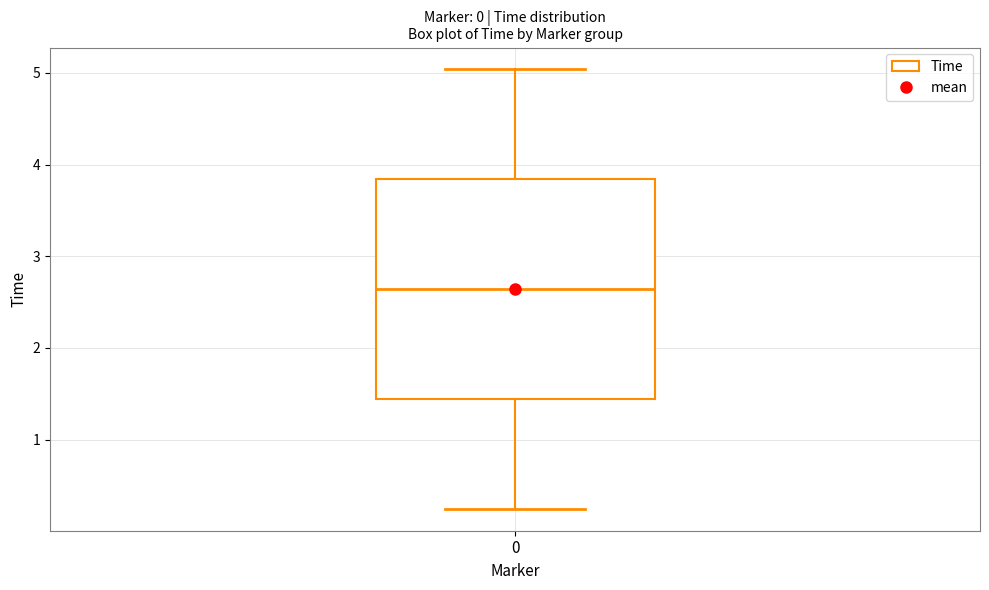

Read this box plot against the y-axis: the position of the median line, the range covered by the box, and the ends of both whiskers. The values are not printed on the chart, so give them approximately, as read against the axis.

median 2.6, box 1.4 to 3.8, whiskers 0.2 to 5.0